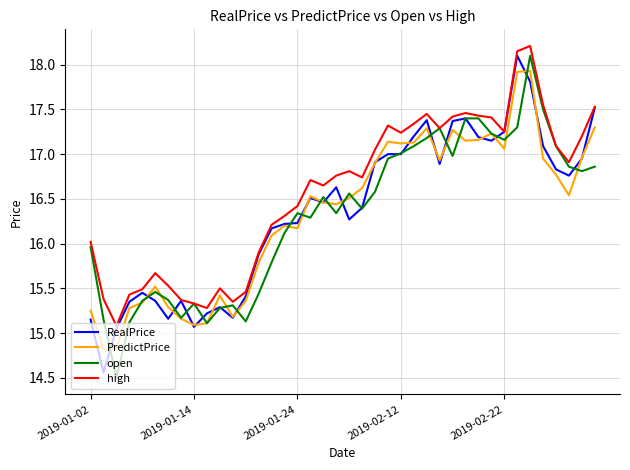

Which series has the largest total across all categories?

high